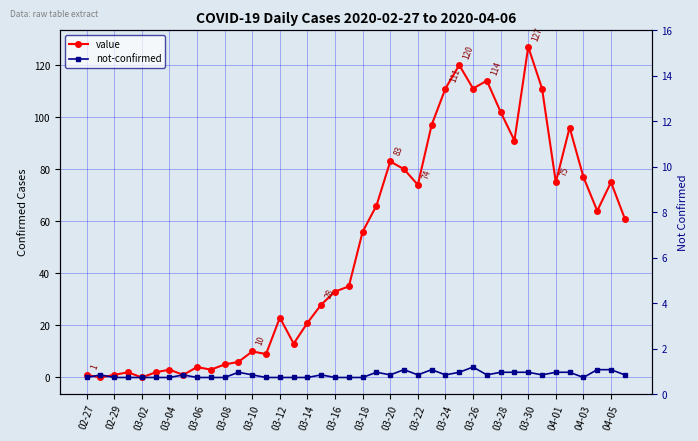

The not-confirmed series shows -2 at 03-08. True or false?

False